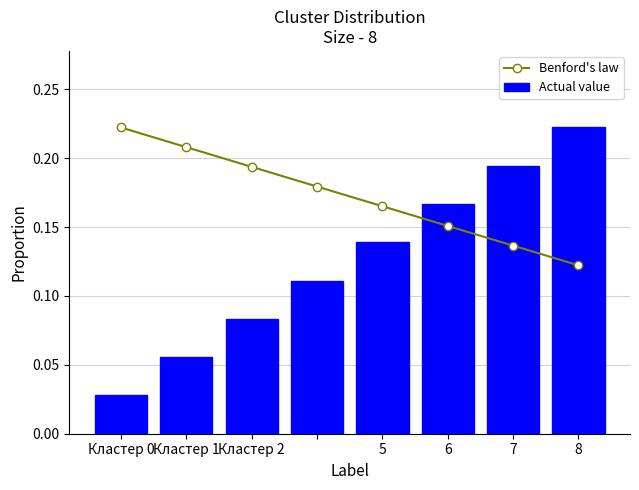

At which label is Actual value closest to 0?

Кластер 0